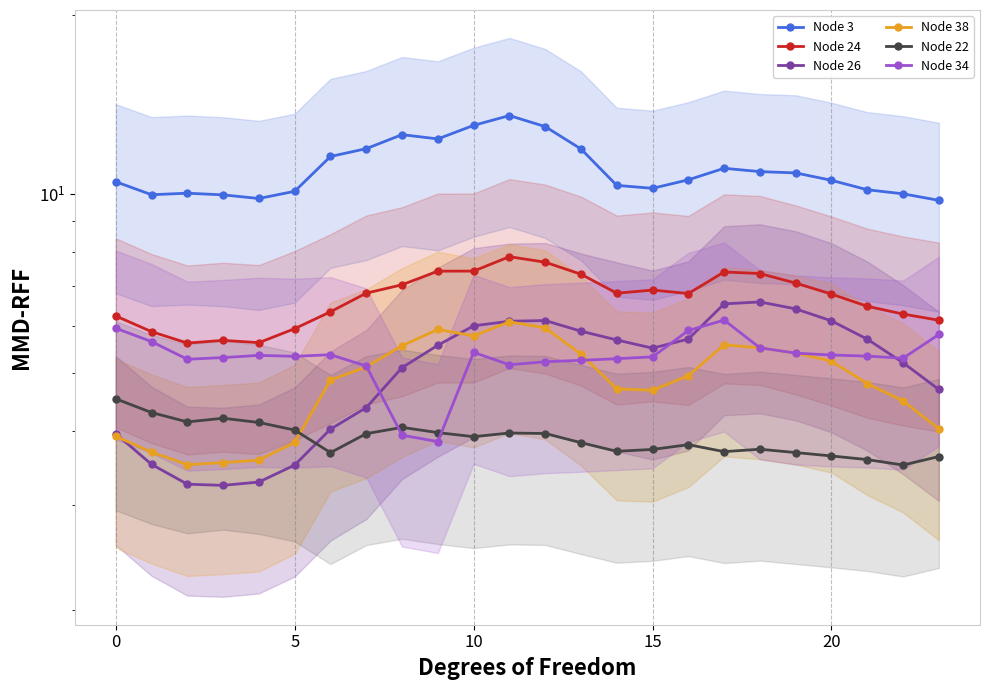

Which series has the largest total across all categories?

Node 3